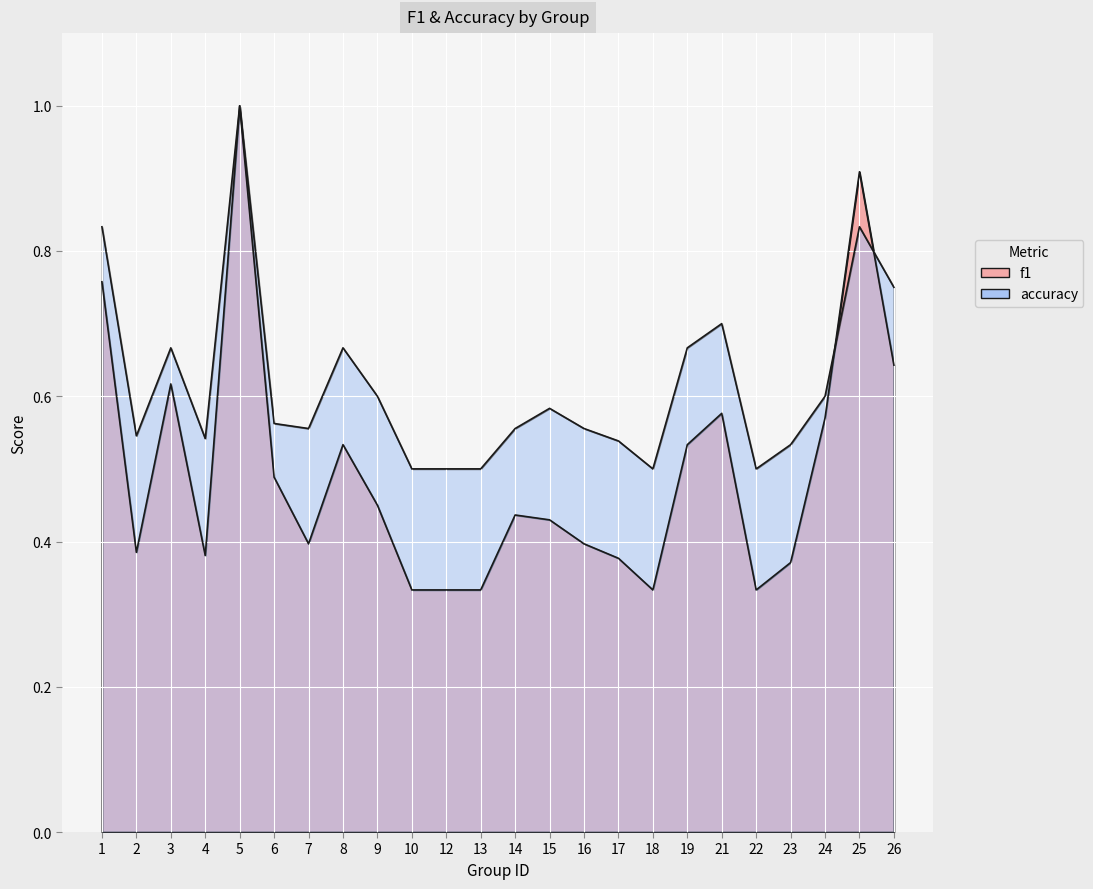

List the series in order of their overall mean, highest first.

accuracy, f1